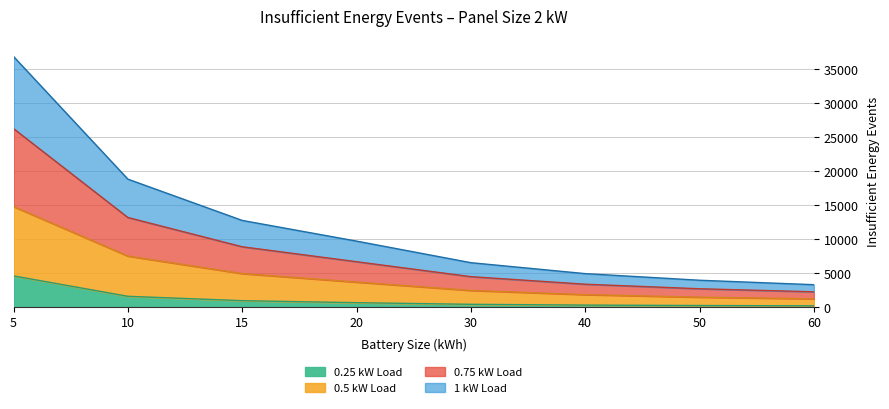

Which category has the highest value across all series?

5